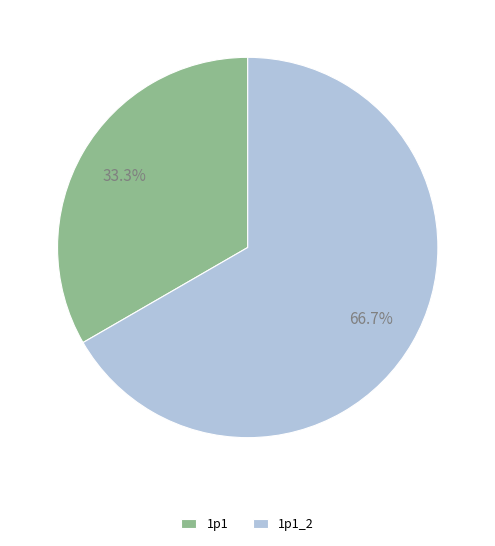

To the nearest percent, what is the average slice percentage?

50%